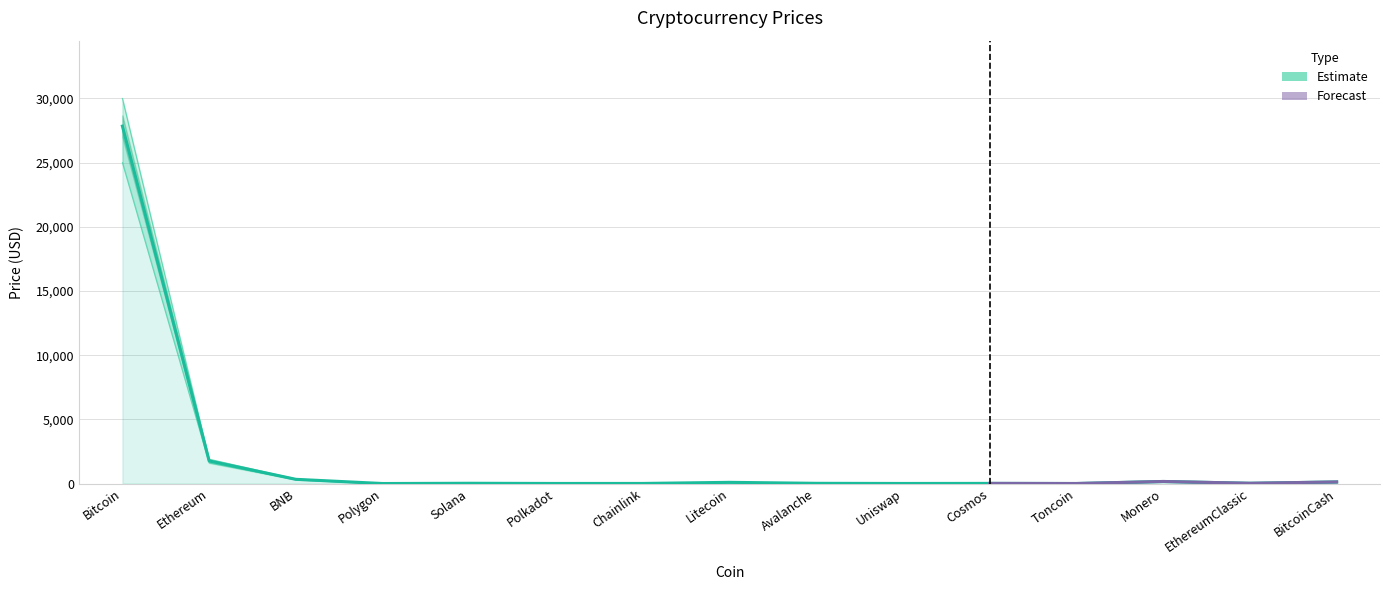

What is the value of the 9th point from the left?

17.1